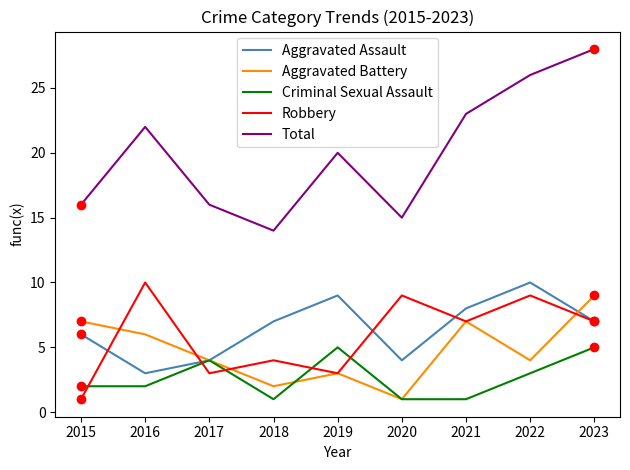

Which series has the largest total across all categories?

Total